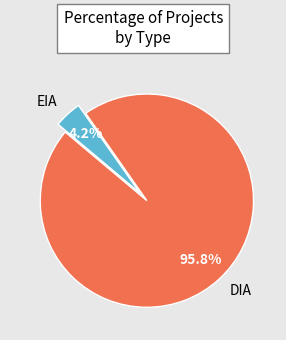

What portion of the pie excludes DIA?

4.2%